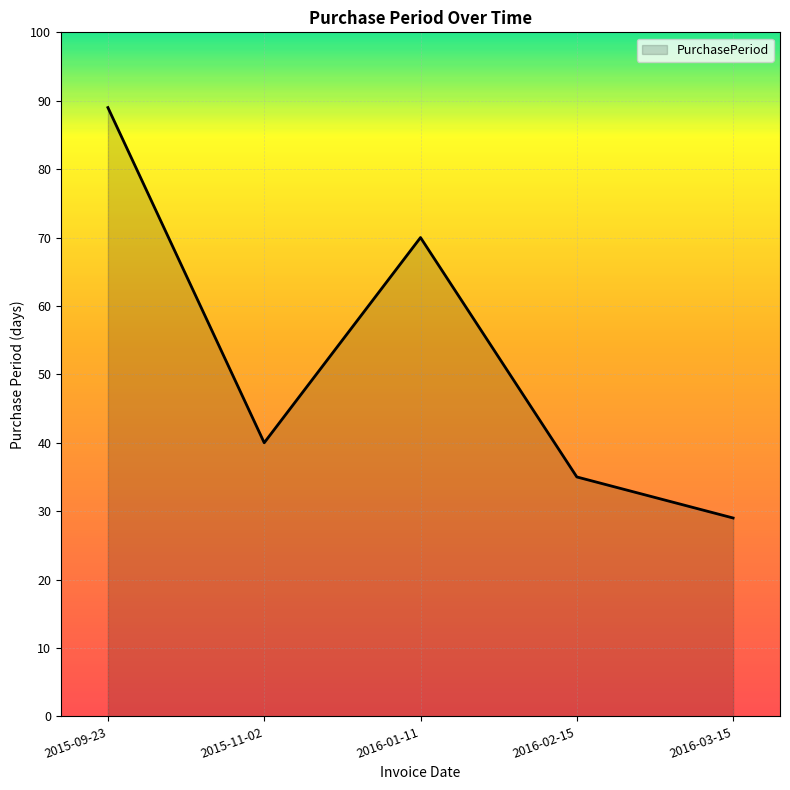

What is the sum of all values?

263